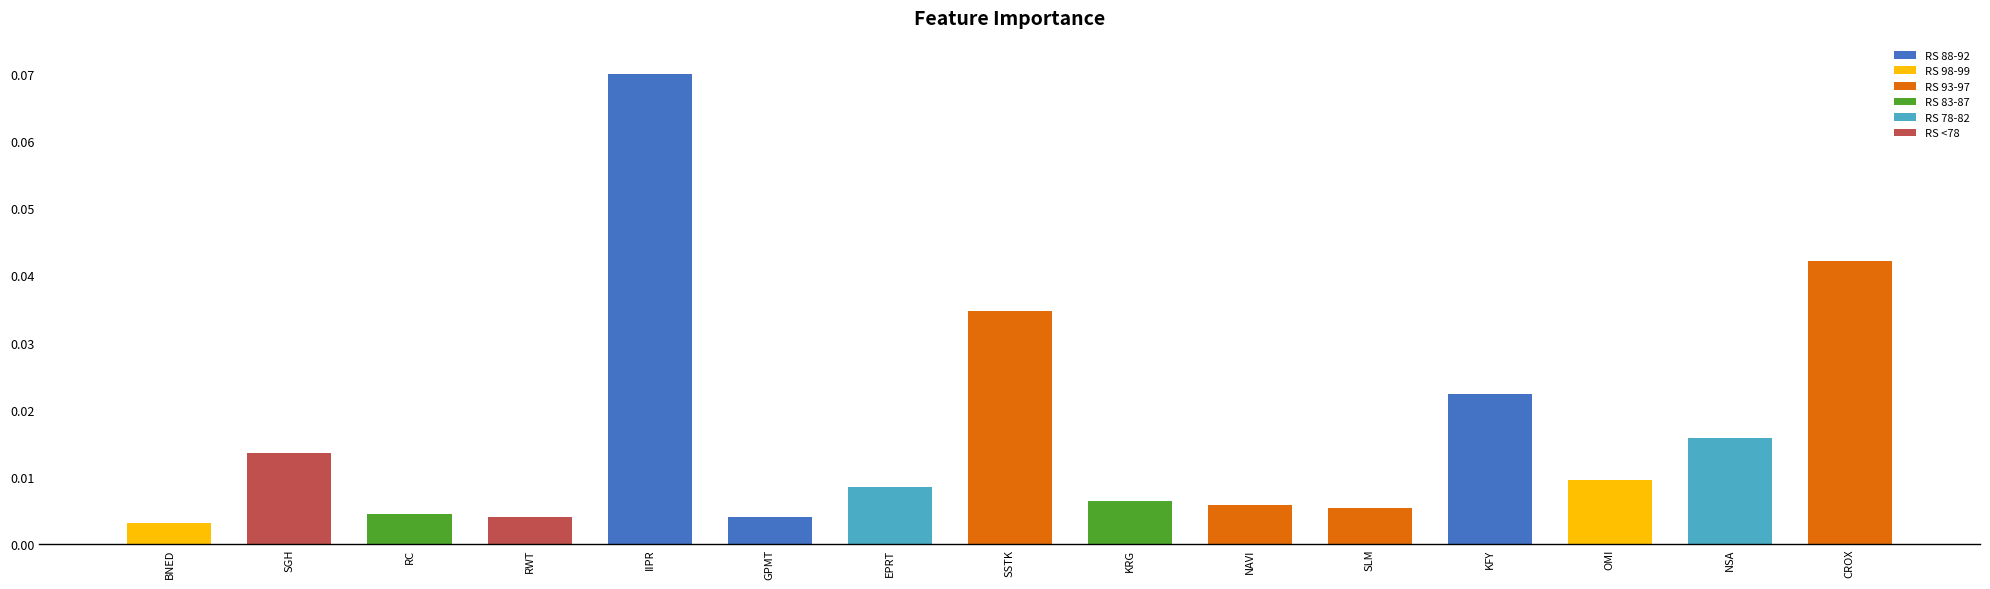

Which category has the lowest value across all series?

BNED